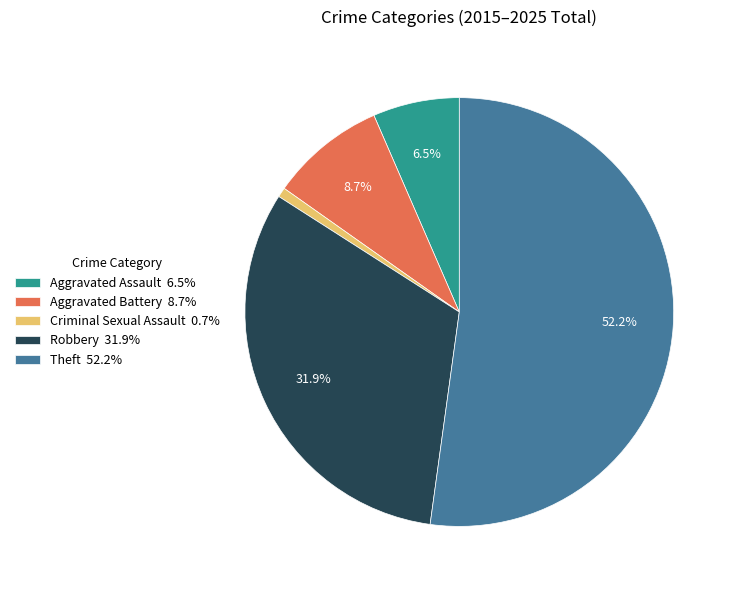

Approximately how many times larger is the value at Theft 52.2% compared to Robbery 31.9%?

1.6